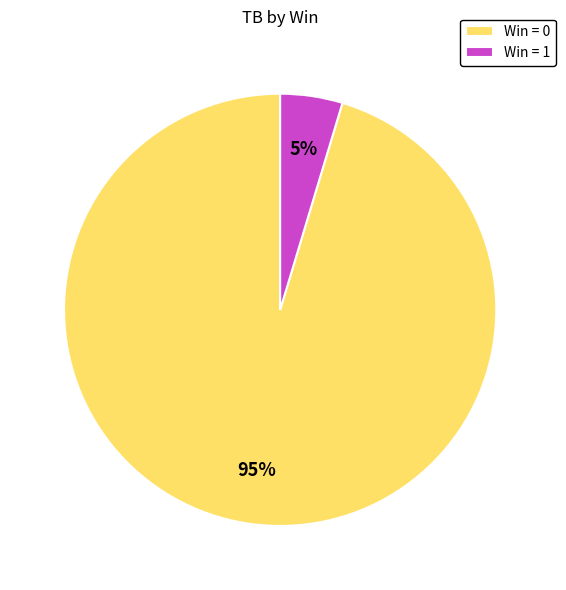

How many segments does this pie chart have?

2